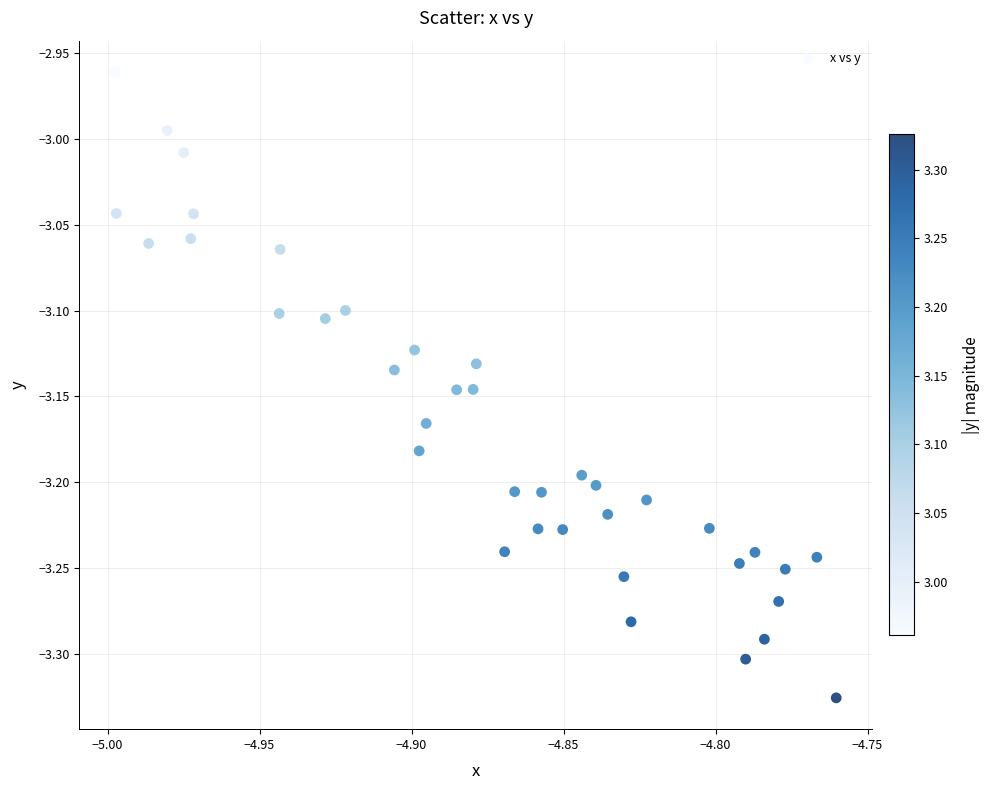

What is the range of Y values (max minus min)?

0.4